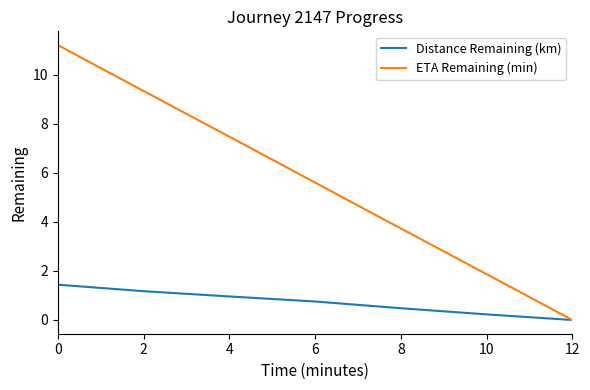

Does the chart have visible grid lines?

No